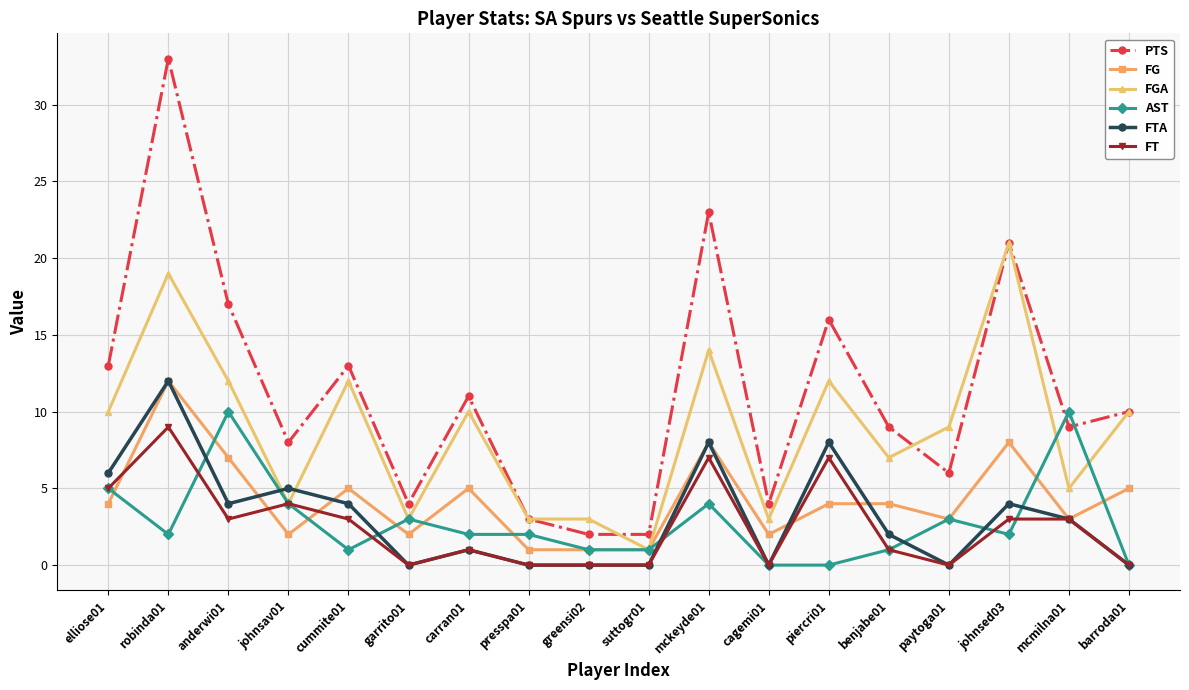

Where is FT nearest to the value 4?

johnsav01